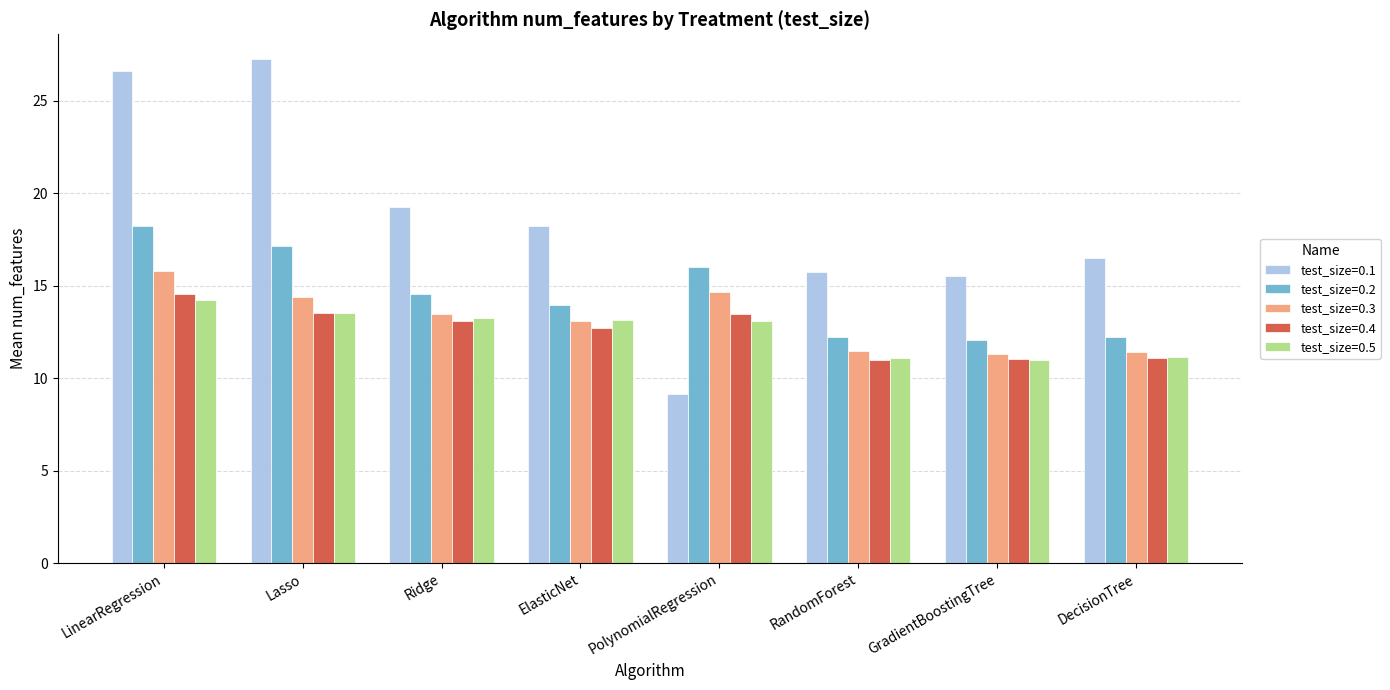

What is the minimum value shown in the chart?

9.2